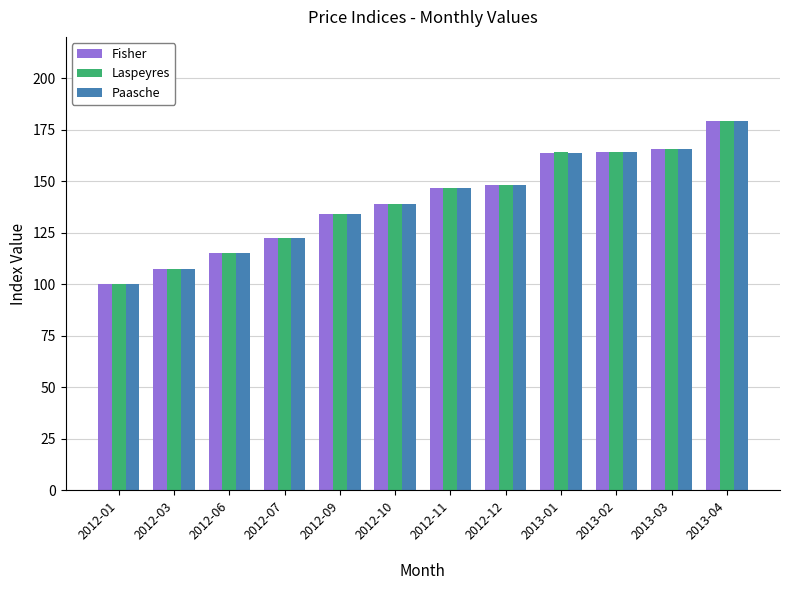

Is it true that Paasche equals 148.2 at 2012-12?

True